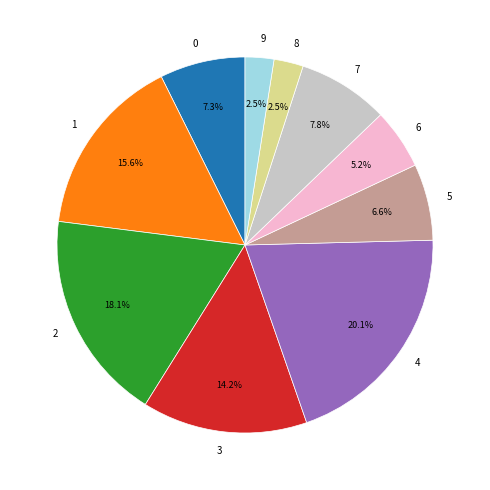

What portion of the pie excludes 9?

97.5%